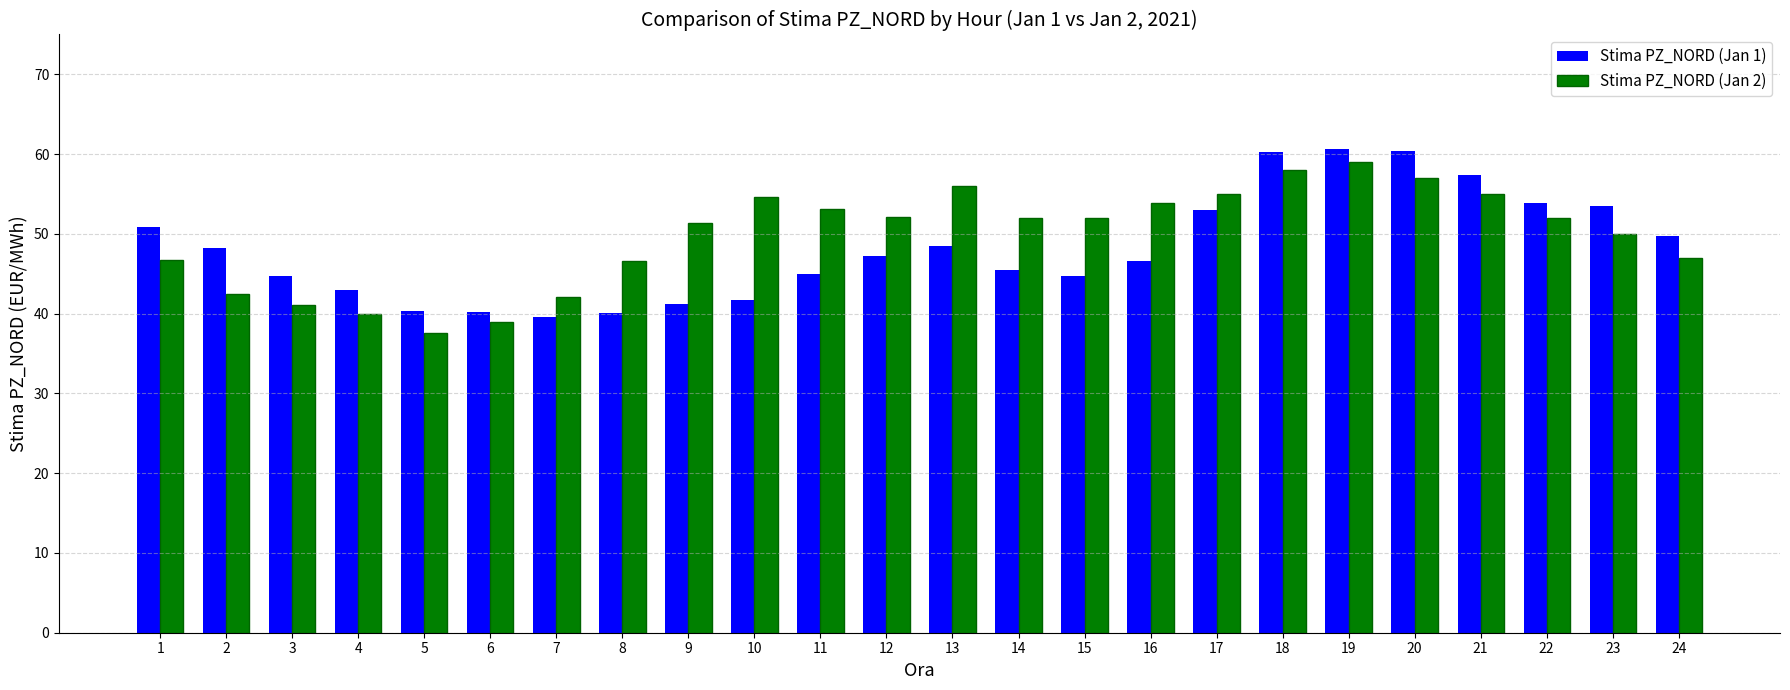

What is the sum of all Stima PZ_NORD (Jan 1) values?

1156.0